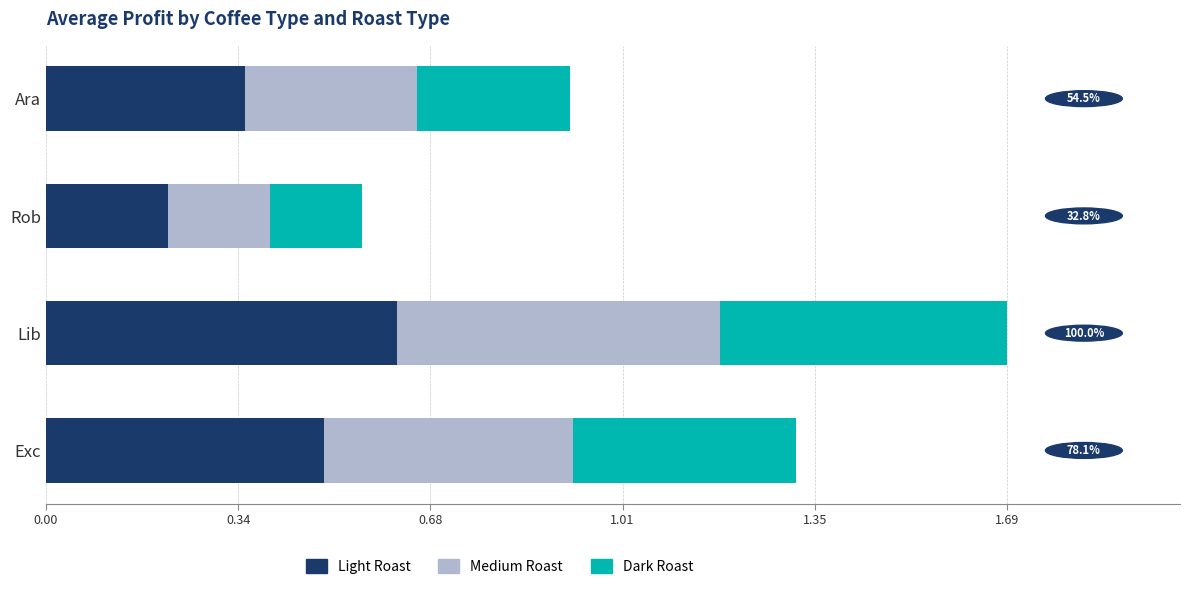

At which category is the sum across all series the highest?

Lib